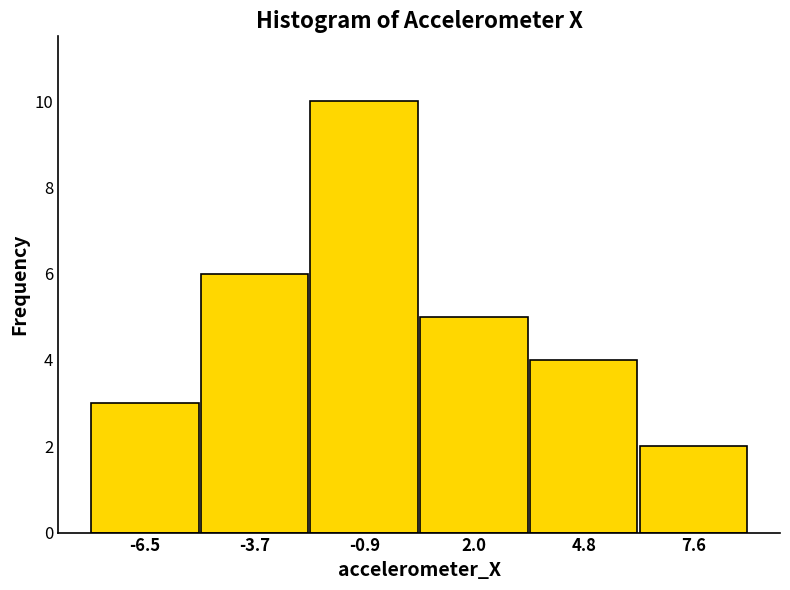

What is the height of the bar covering -8.0 to -5.0 on the x-axis? Neither the bar edges nor the heights are printed on the chart, so give them approximately, as read against the axes.

3